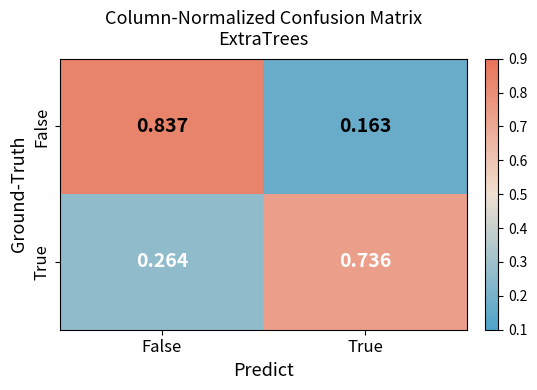

Which category has the highest value in the False series?

False